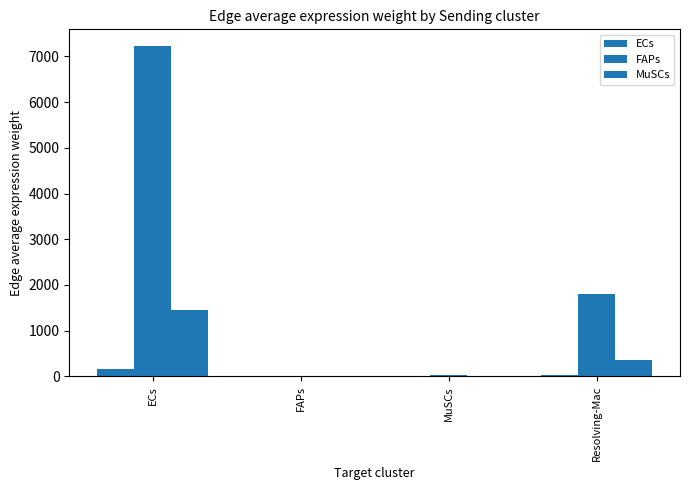

What value does the FAPs series have at MuSCs?

38.5